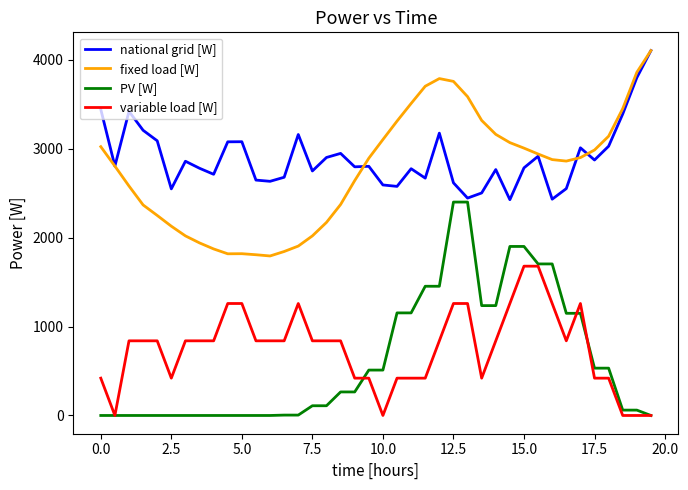

What is the lowest value of the fixed load [W] series?

1793.5